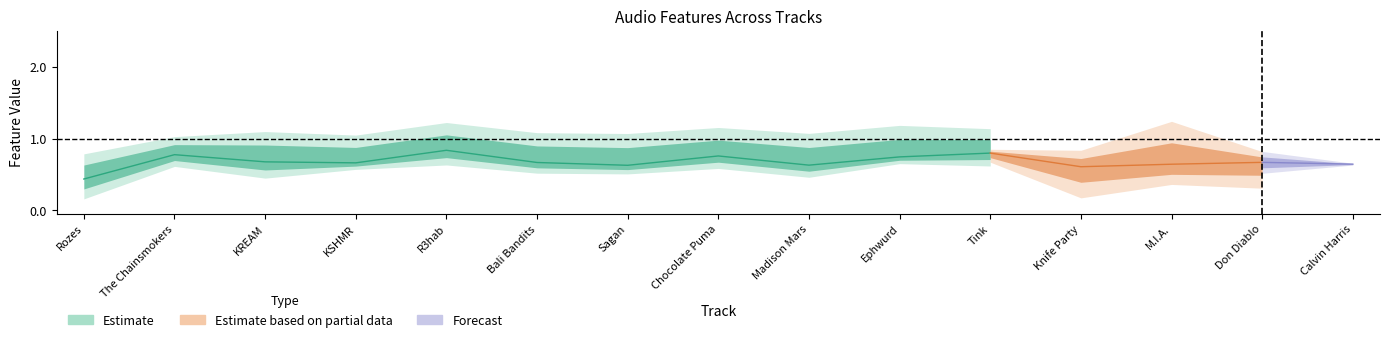

What position from the left is Ephwurd?

10